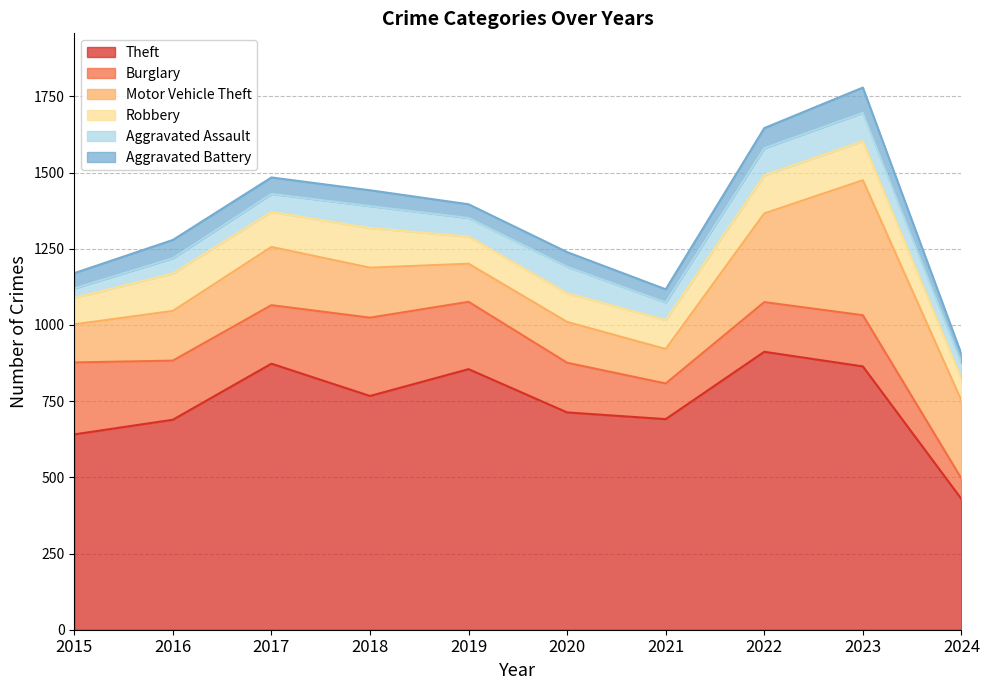

Is it true that Theft equals 873 at 2017?

True